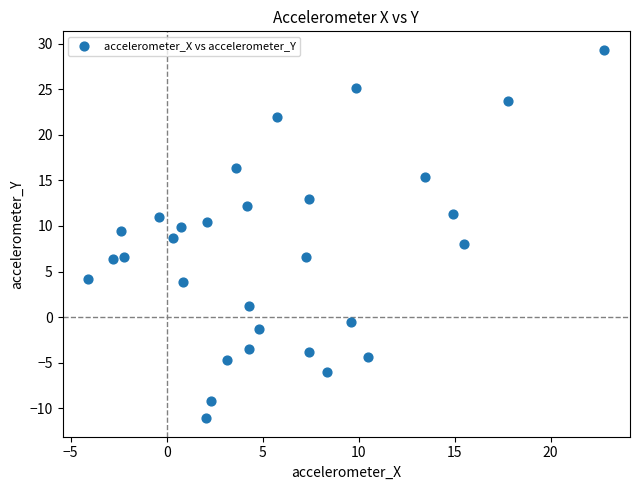

What is the range of Y values (max minus min)?

40.4